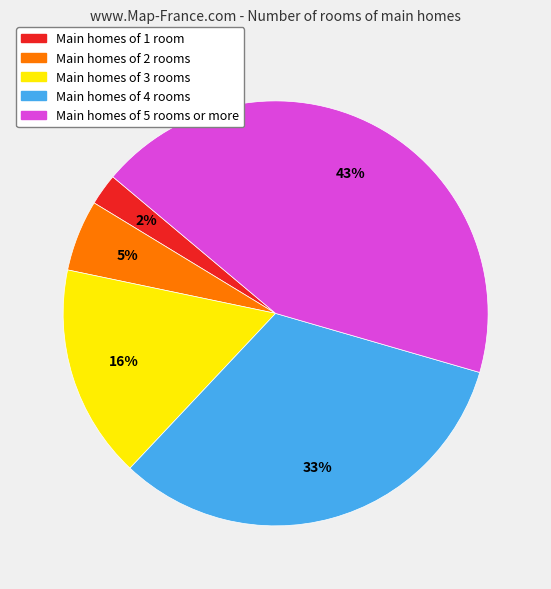

What is the ratio of the value at Main homes of 2 rooms to the value at Main homes of 3 rooms?

0.3